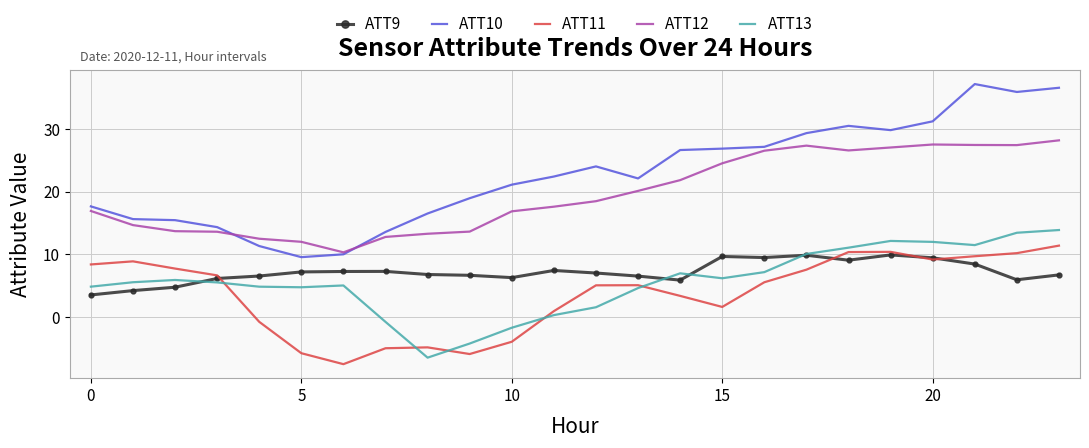

Which series has the largest range (max minus min)?

ATT10